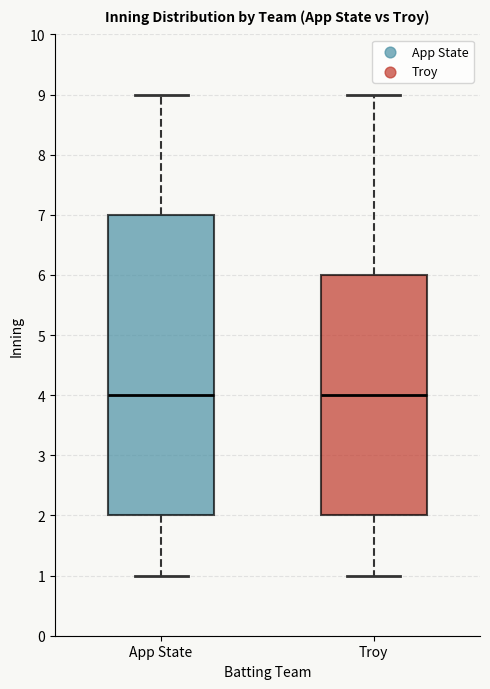

Reading left to right, read every box against the y-axis: the position of its median line, the range the box covers, and the ends of its whiskers. The values are not printed on the chart, so give them approximately, as read against the axis.

App State: median 4, box 2 to 7, whiskers 1 to 9
Troy: median 4, box 2 to 6, whiskers 1 to 9